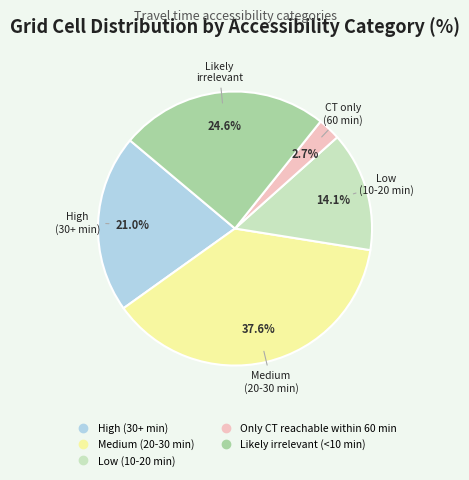

What percentage do Likely irrelevant (<10 min) and High (30+ min) together represent?

45.6%